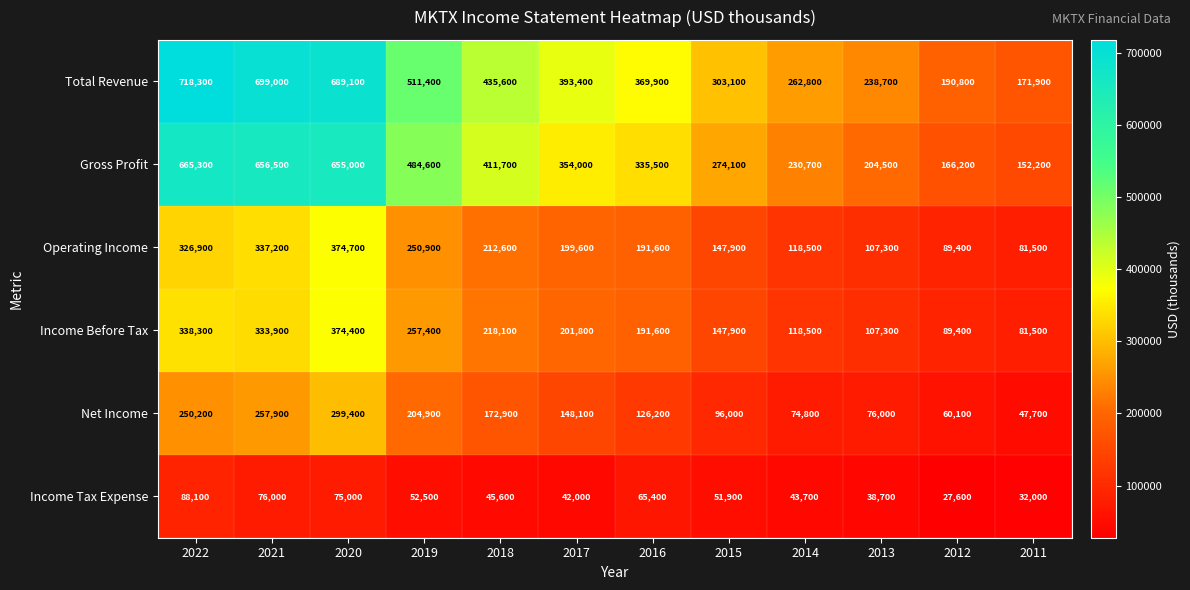

At which category is the sum across all series the highest?

2020